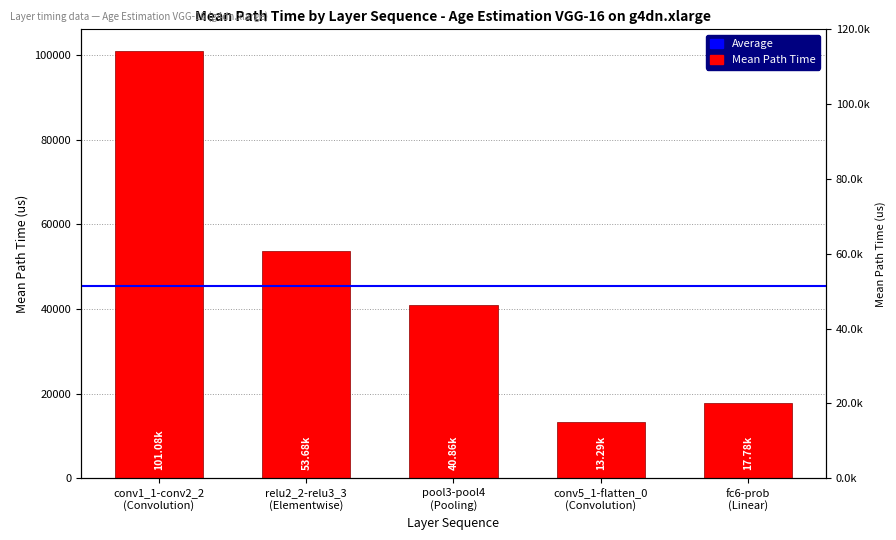

What is the maximum value shown in the chart?

101080.3